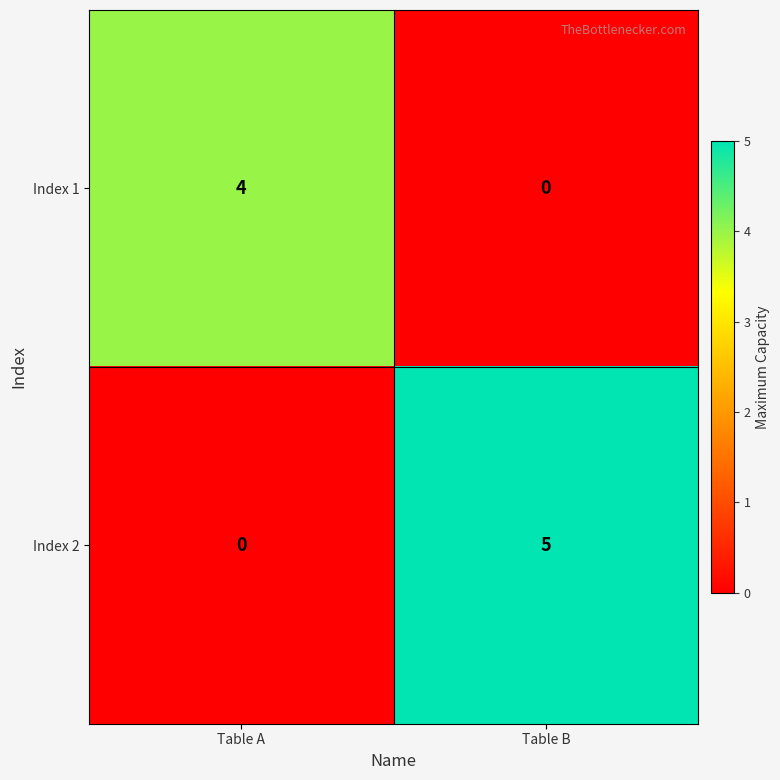

Which series has the widest spread of values?

Index 2